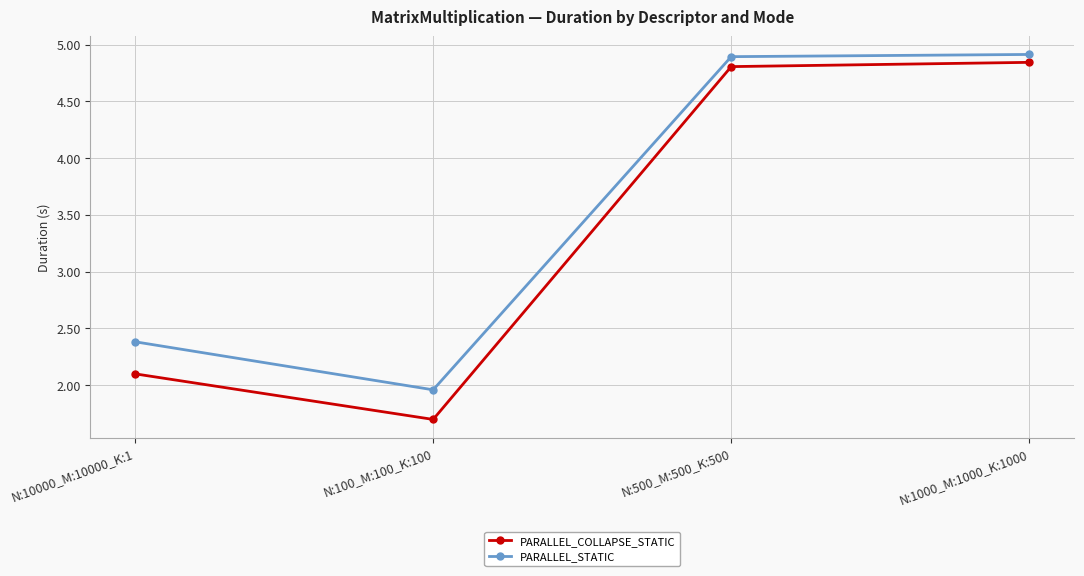

Rank the series by their maximum value, from lowest to highest.

PARALLEL_COLLAPSE_STATIC, PARALLEL_STATIC